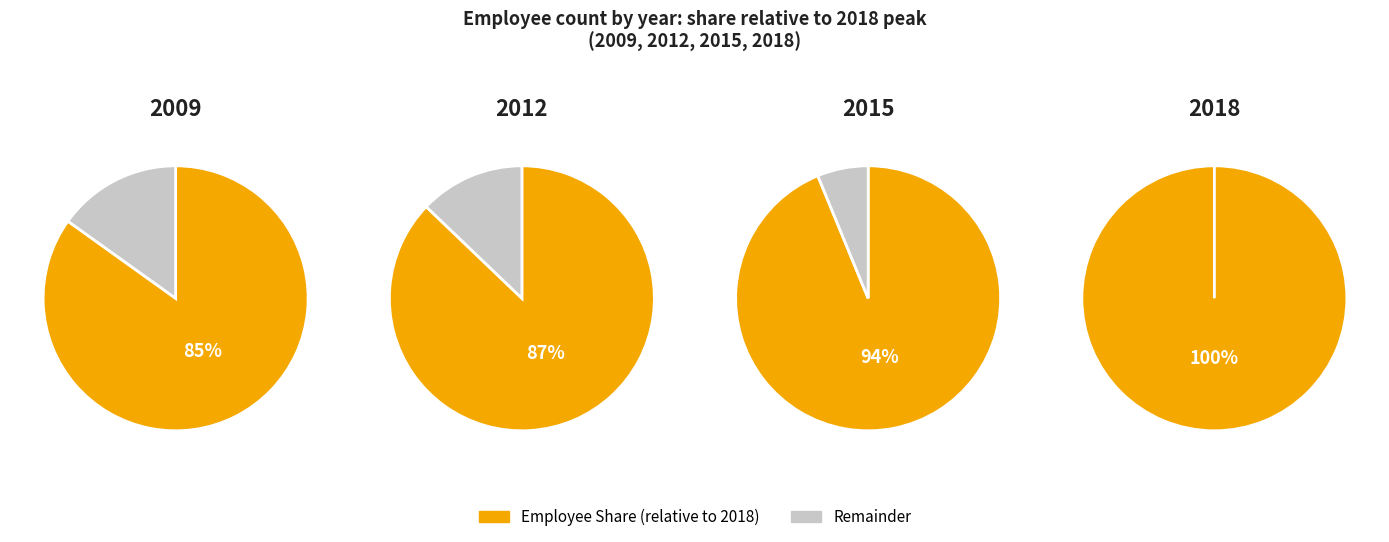

The 2017 slice represents 20% of the pie. True or false?

False